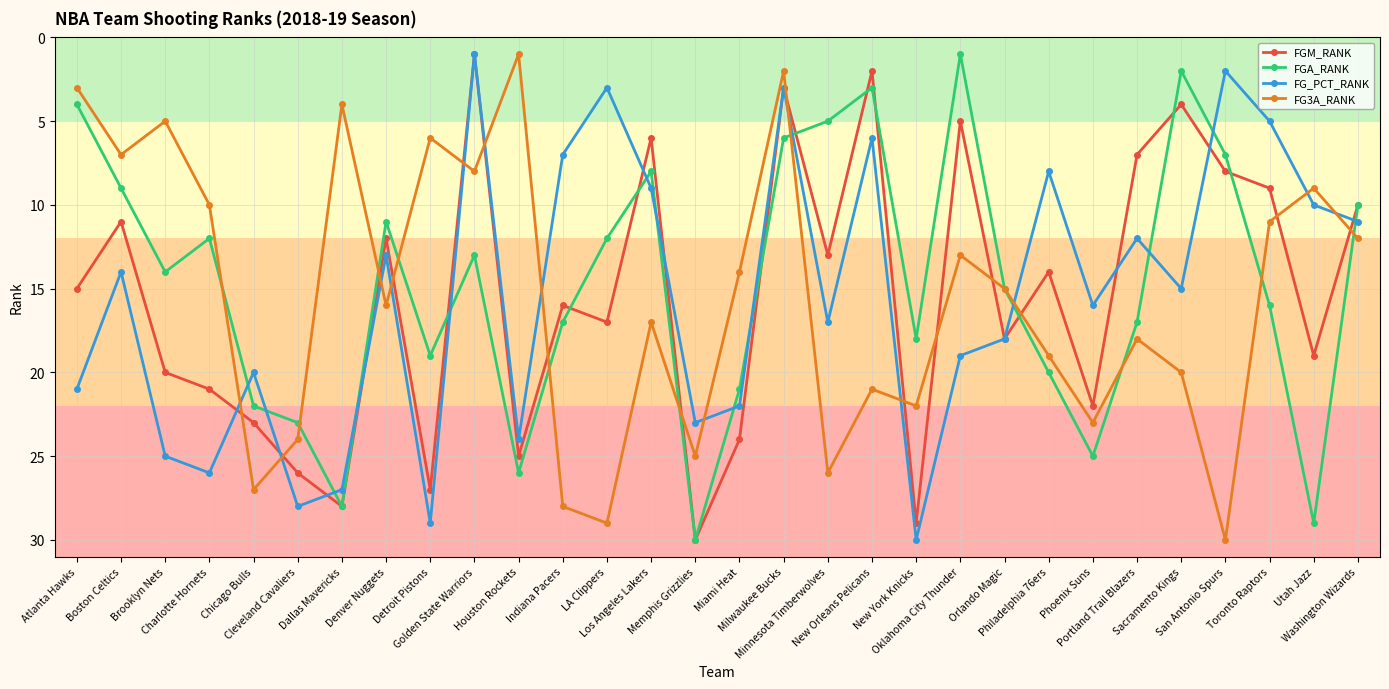

What is the sum of all FG_PCT_RANK values?

464